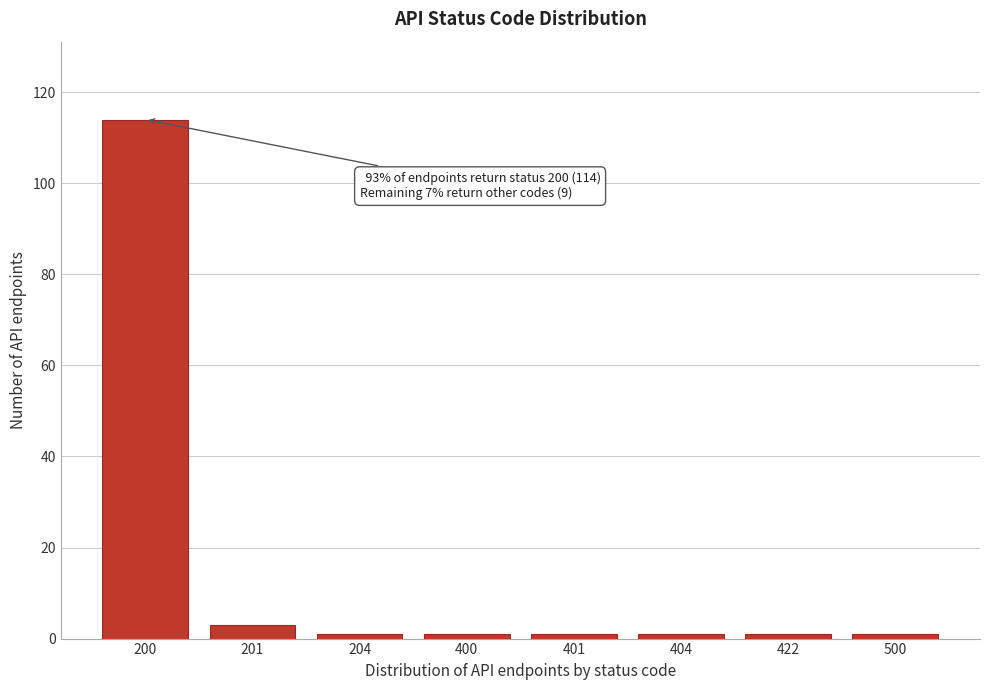

Reading left to right, extract all data points from this chart.

200=114	201=3	204=1	400=1	401=1	404=1	422=1	500=1